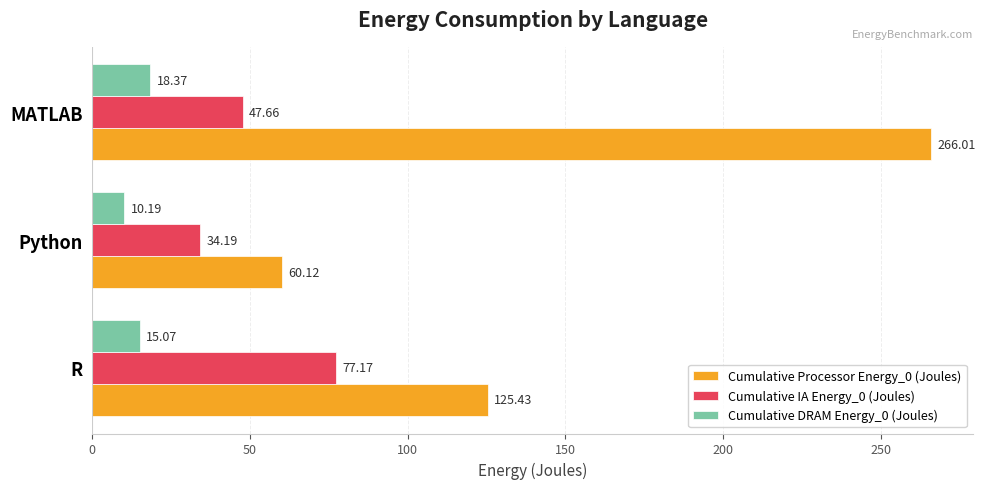

At which label is Cumulative DRAM Energy_0 (Joules) closest to 14?

R